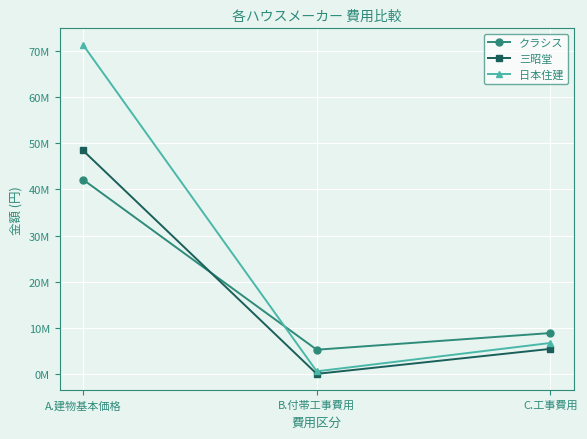

List the labels in order of 日本住建 value, largest first.

A.建物基本価格, C.工事費用, B.付帯工事費用